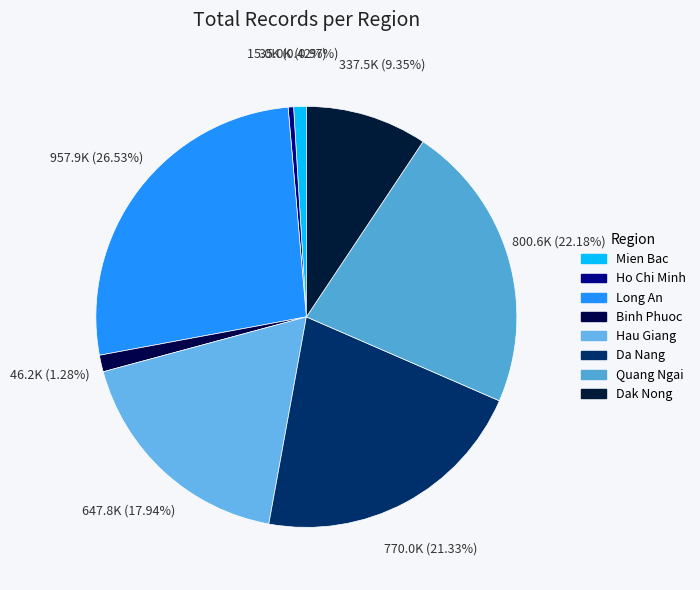

What is the change in value from Ho Chi Minh to Binh Phuoc?

+31203